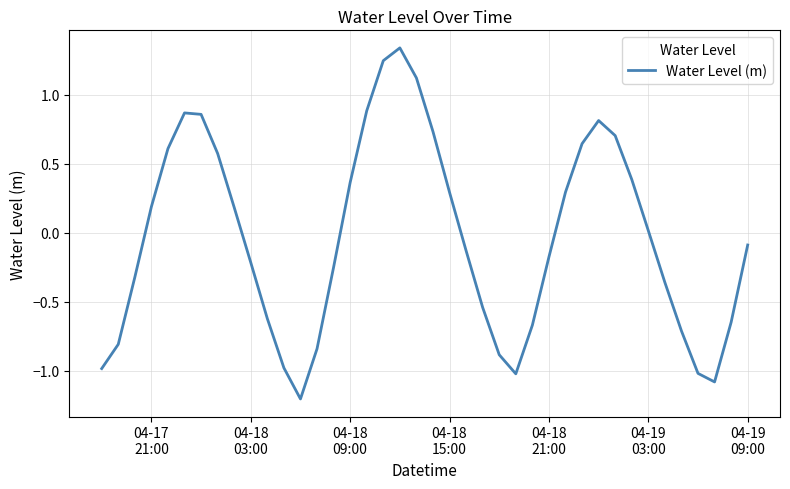

What is the difference between the maximum and minimum values?

2.5